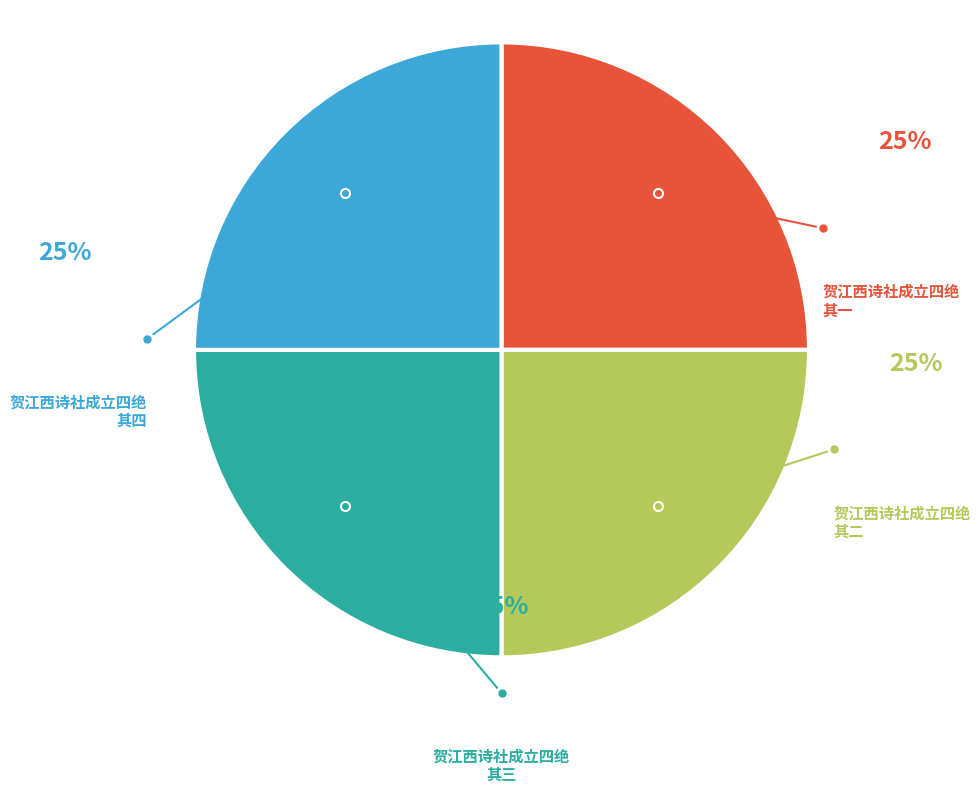

Does any single category account for the majority?

No